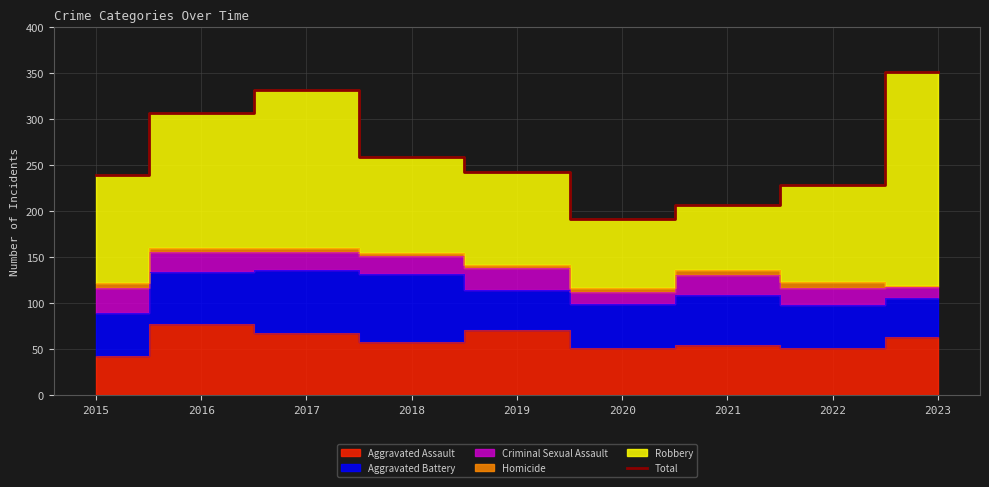

What is the average value?

262